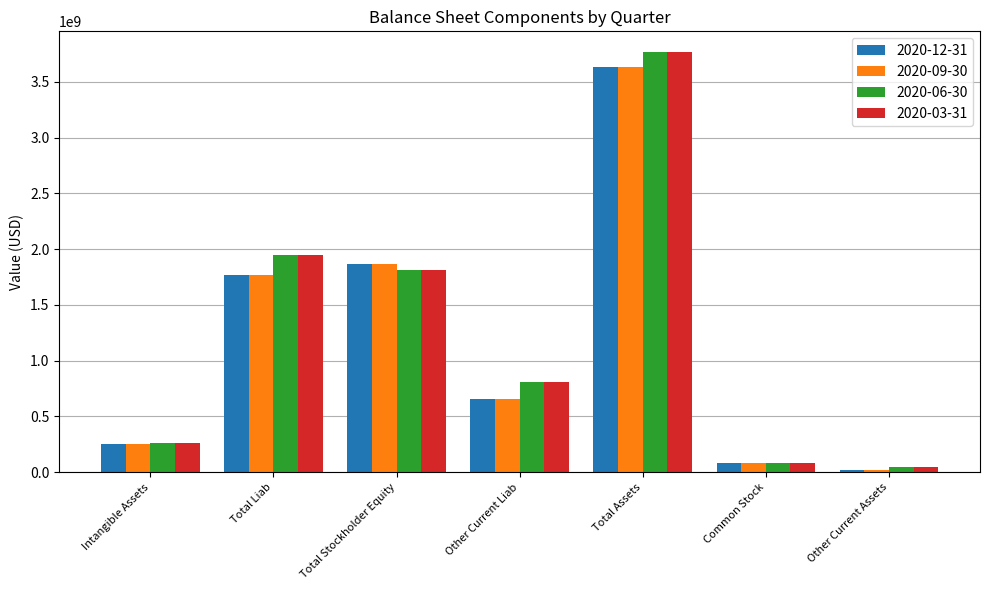

At how many categories does at least one series exceed 1716604205?

3